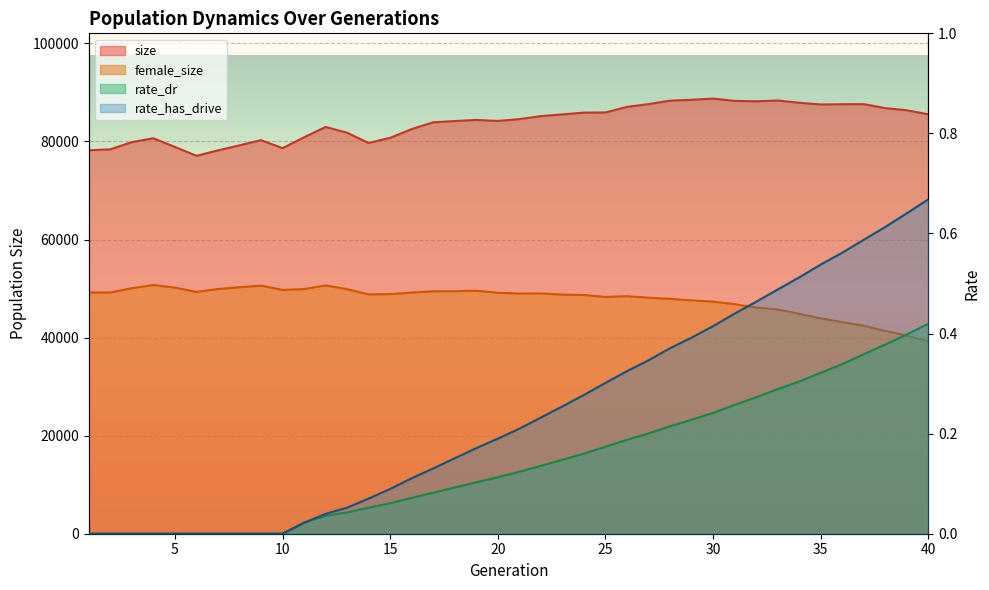

What is the approximate value of rate_has_drive at 40?

0.7